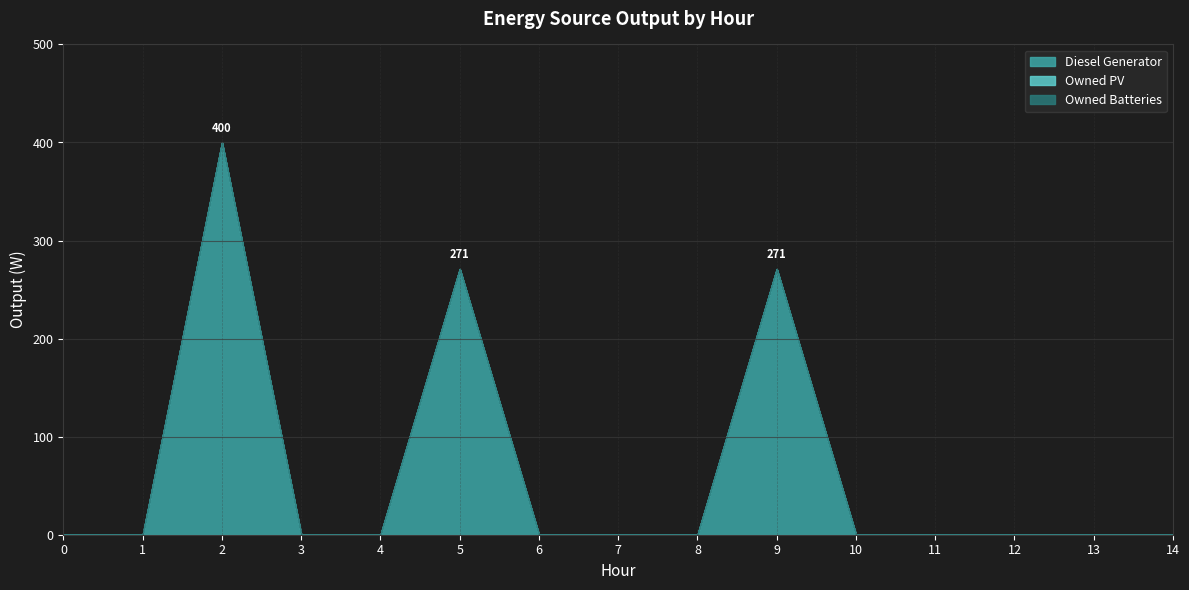

Reading right to left, list all the values displayed in this chart.

Diesel Generator: 14=0	13=0	12=0	11=0	10=0	9=271	8=0	7=0	6=0	5=271	4=0	3=0	2=400	1=0	0=0
Owned PV: 14=0	13=0	12=0	11=0	10=0	9=0	8=0	7=0	6=0	5=0	4=0	3=0	2=0	1=0	0=0
Owned Batteries: 14=0	13=0	12=0	11=0	10=0	9=0	8=0	7=0	6=0	5=0	4=0	3=0	2=0	1=0	0=0